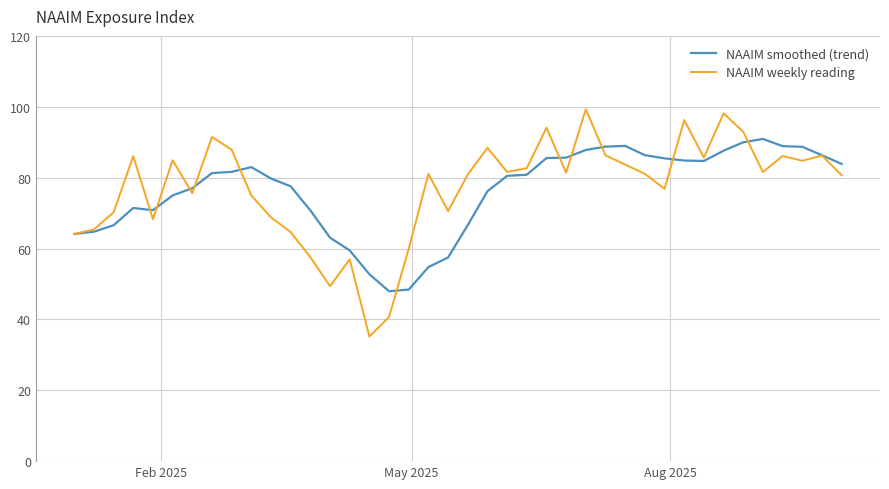

Which series has the largest range (max minus min)?

NAAIM weekly reading